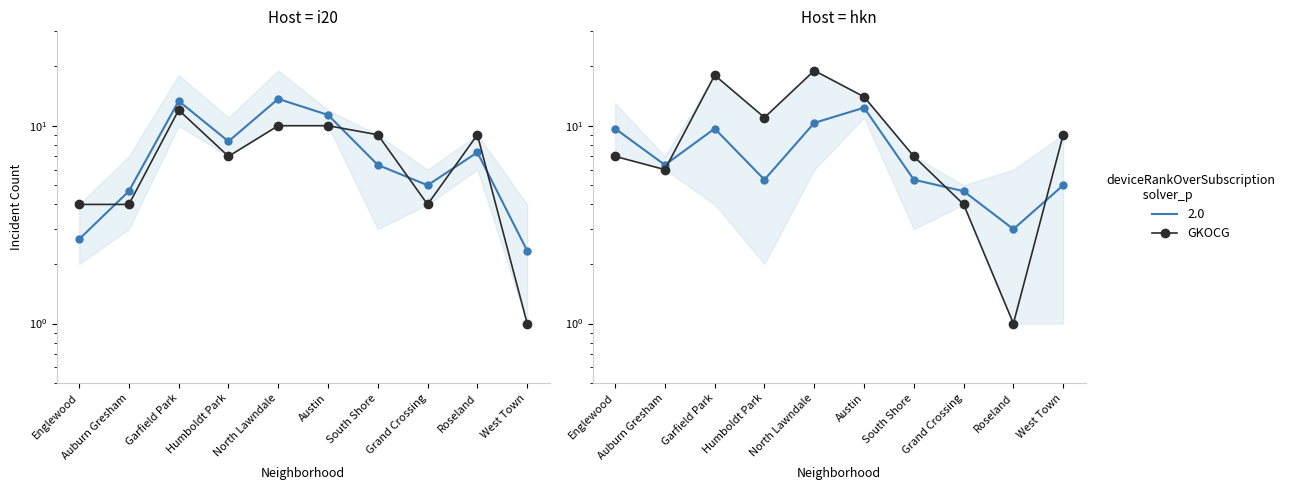

Which series ends up on top after the final intersection of January 2021 and mean (2.0)?

mean (2.0)